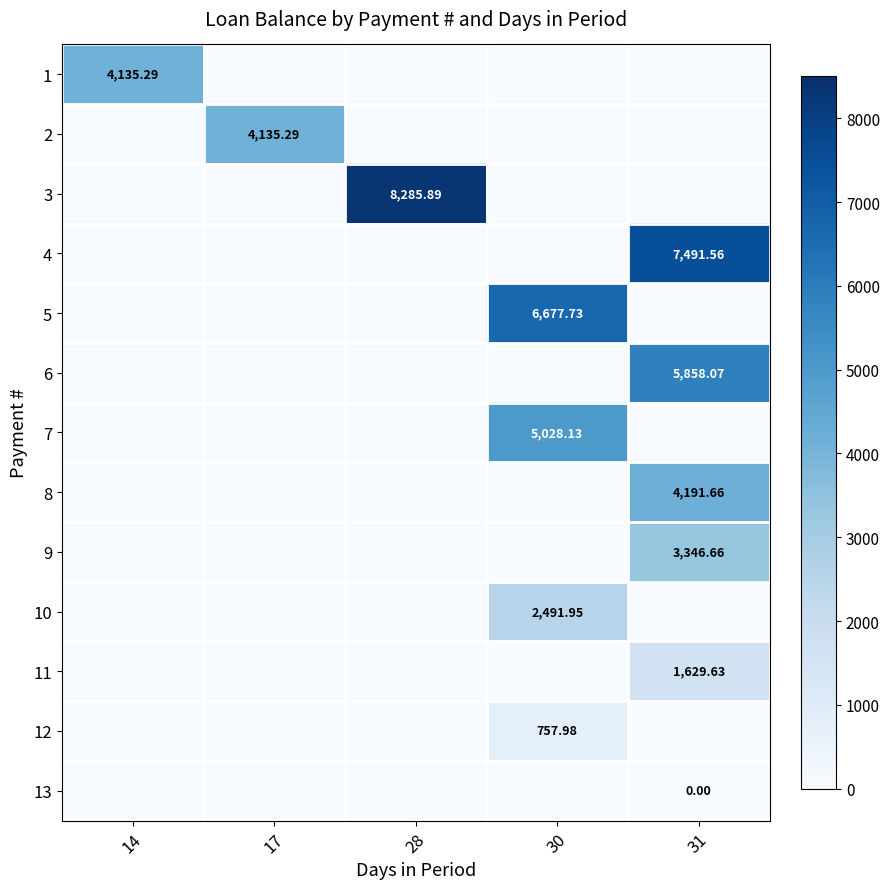

What is the difference between the highest and lowest values at 14?

4135.3